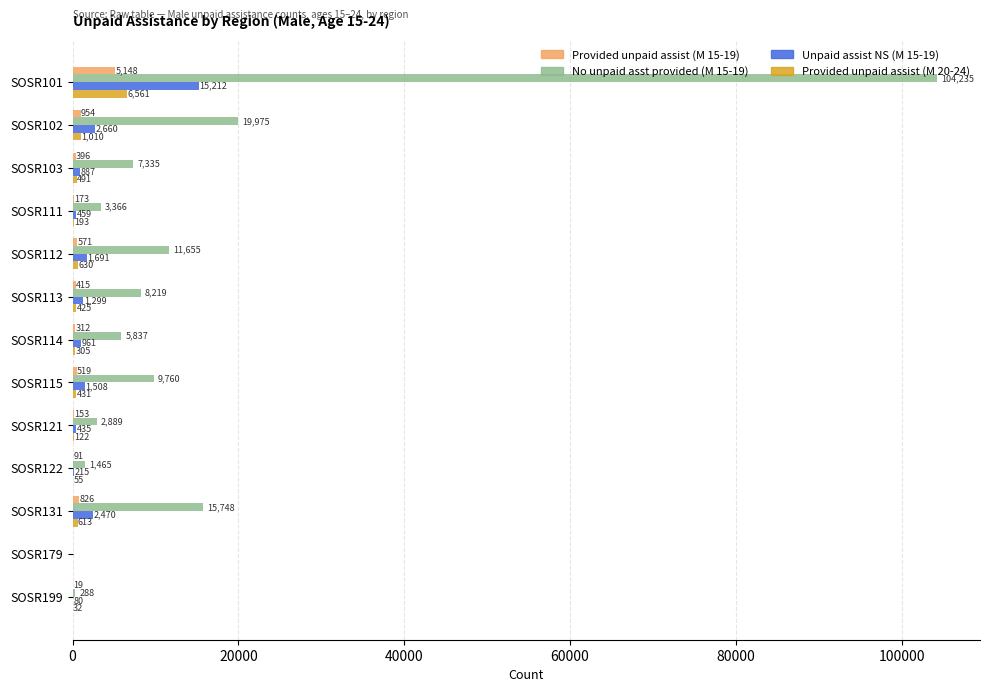

Which series changed the most between SOSR122 and SOSR131?

No unpaid asst provided (M 15-19)